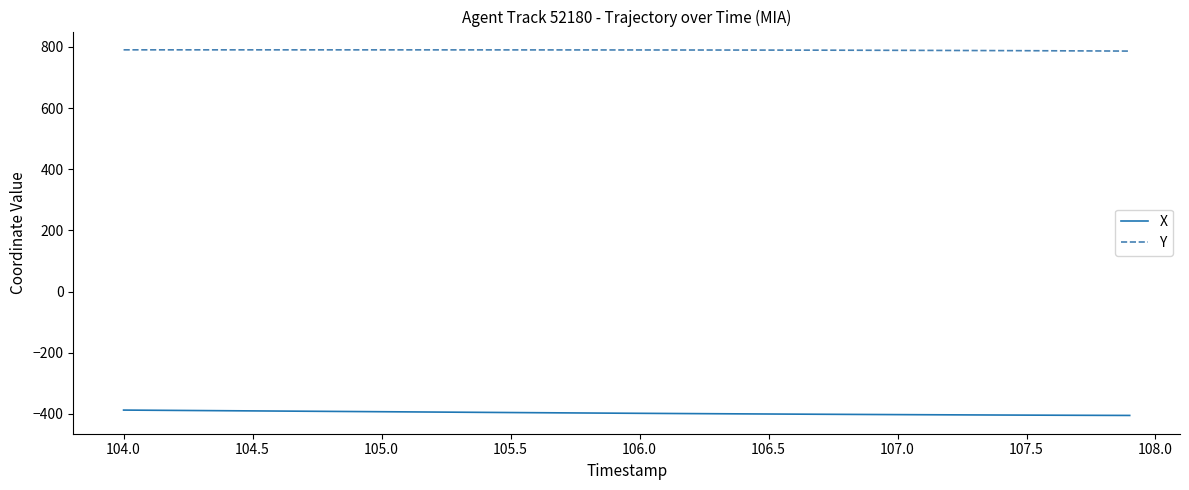

True or false: Y and X cross at least once.

False